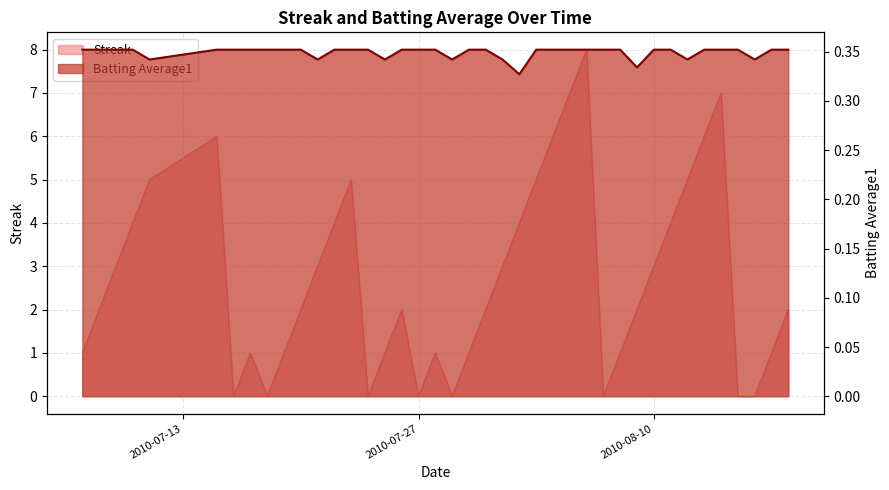

Does the chart have visible grid lines?

Yes